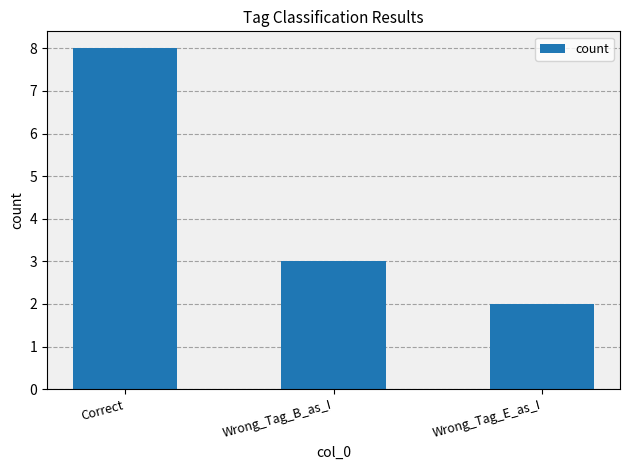

The value at Wrong_Tag_E_as_I is 2. True or false?

True